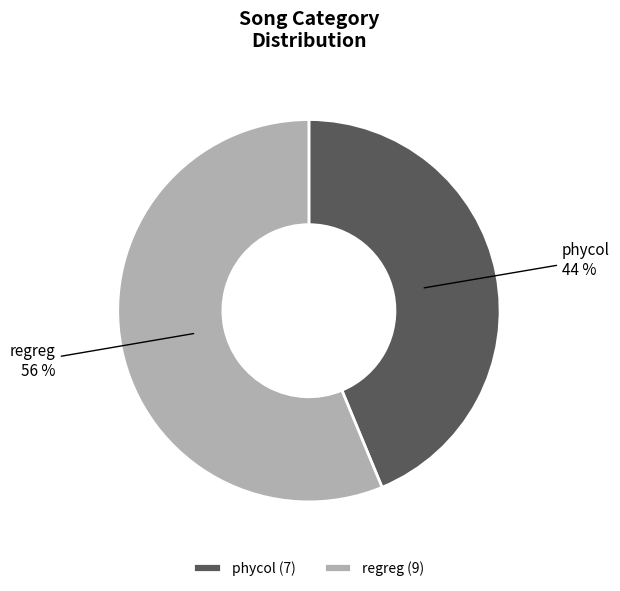

Which slice is the smallest?

phycol